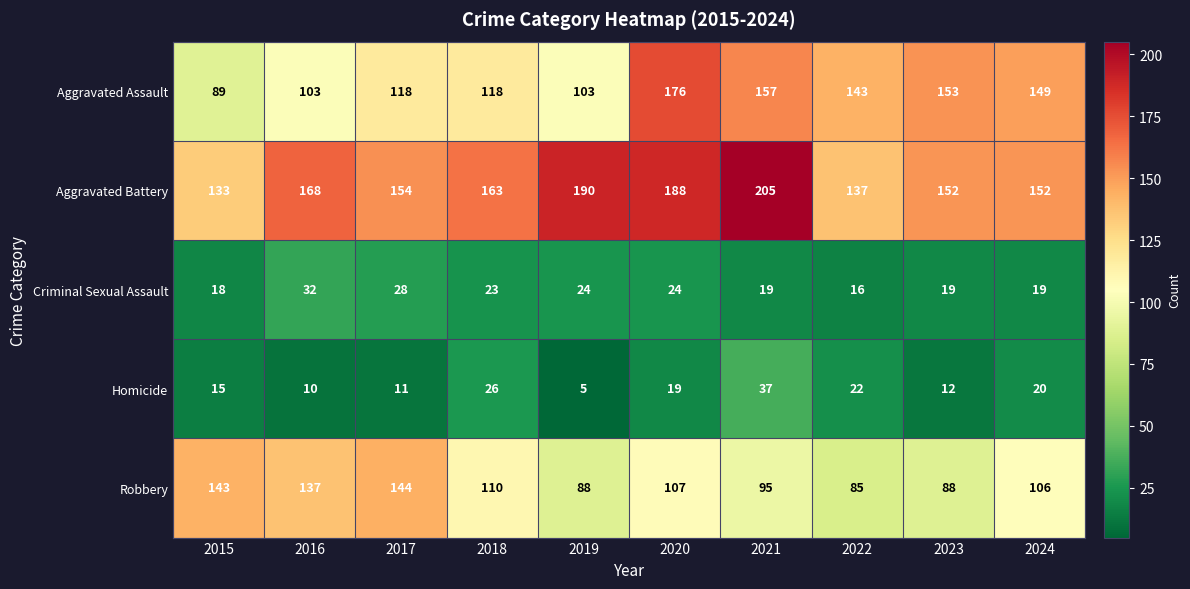

What value does the Criminal Sexual Assault series have at 2021, to the nearest 5?

20